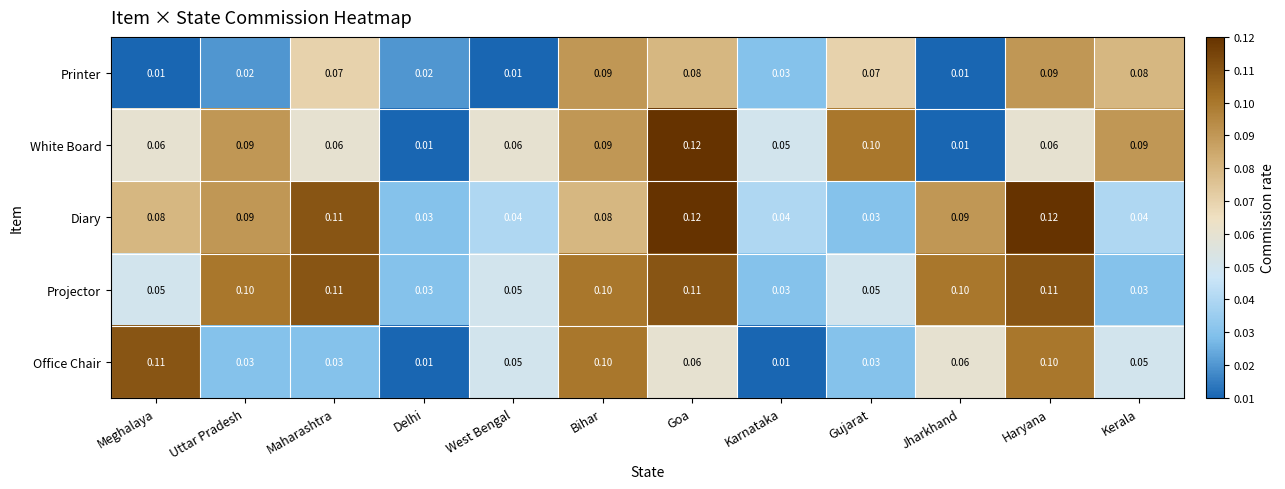

At how many categories does at least one series exceed 0?

12